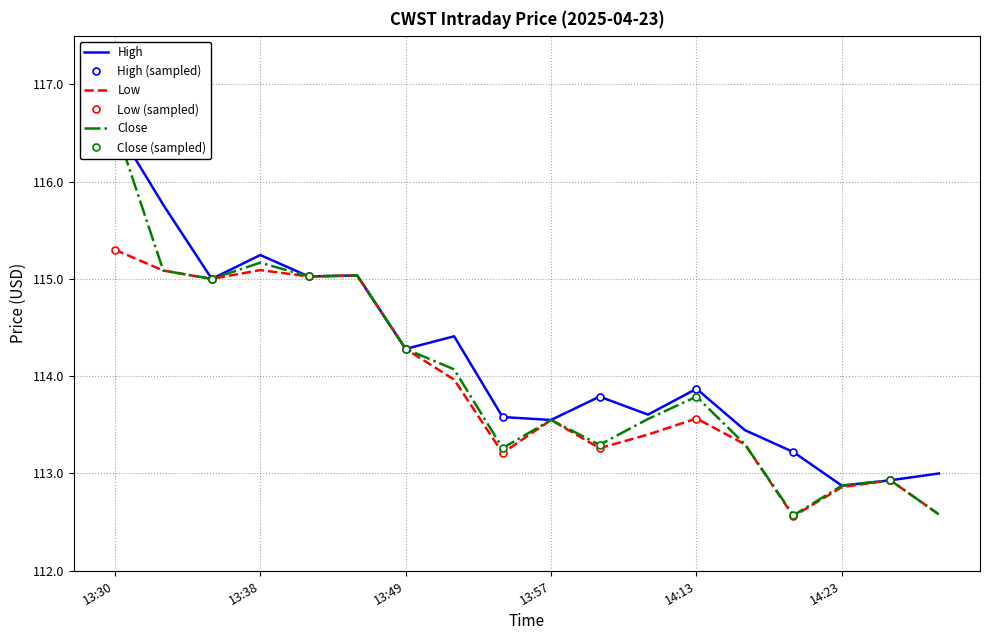

Is it true that Close equals 62.1 at 2025-04-23 13:35?

False